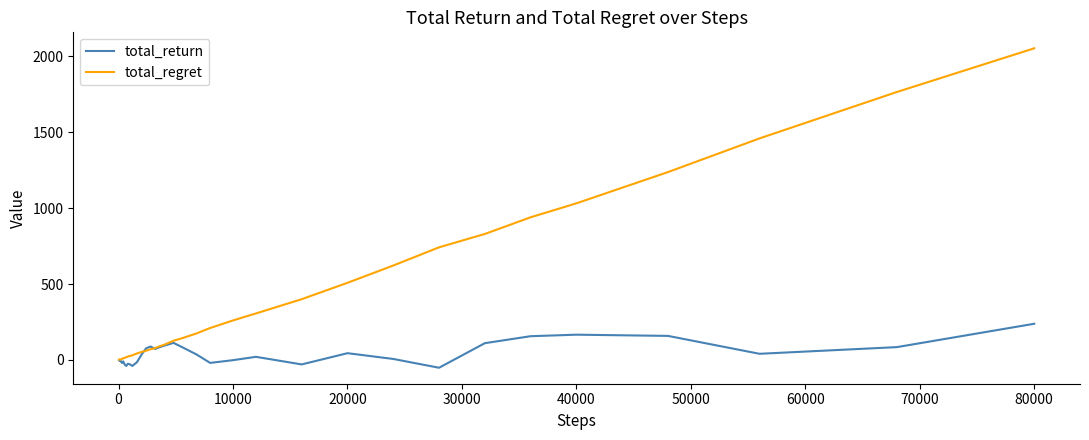

True or false: total_return has more than 2 interior local peaks.

True